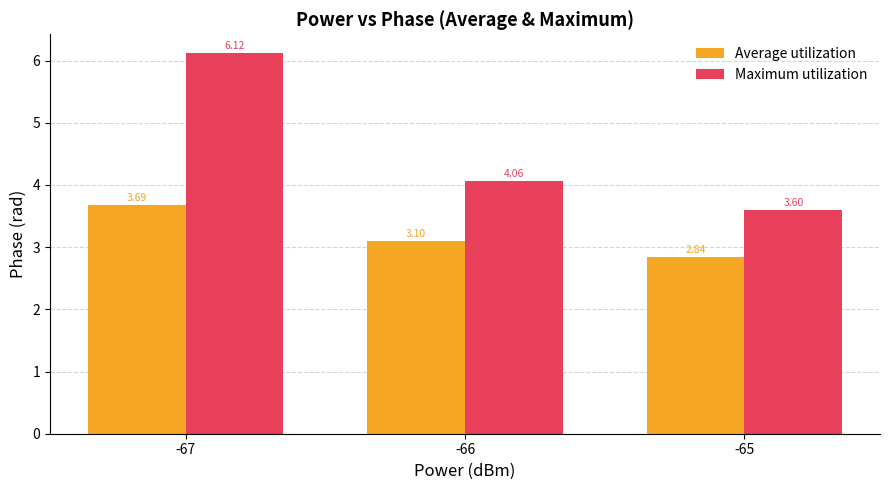

What are all the series names shown in the legend?

Average utilization, Maximum utilization